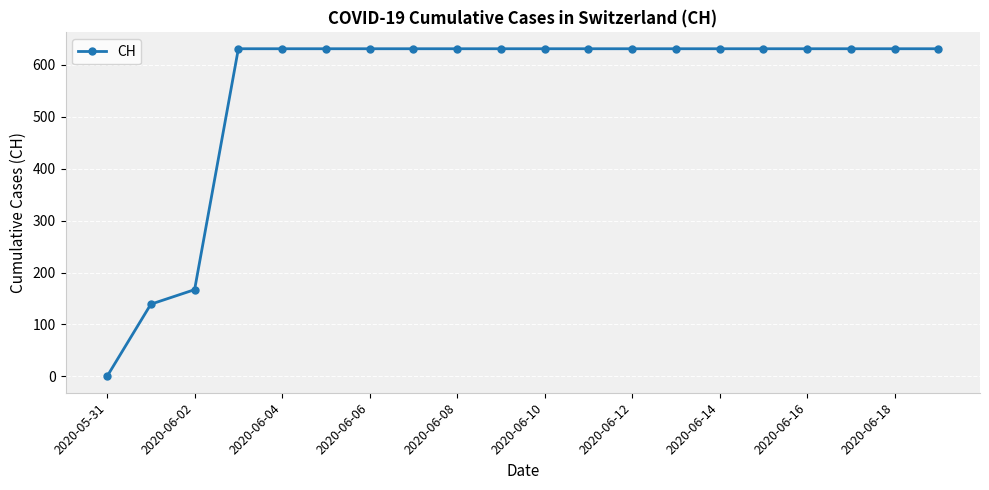

What is the average value?

552